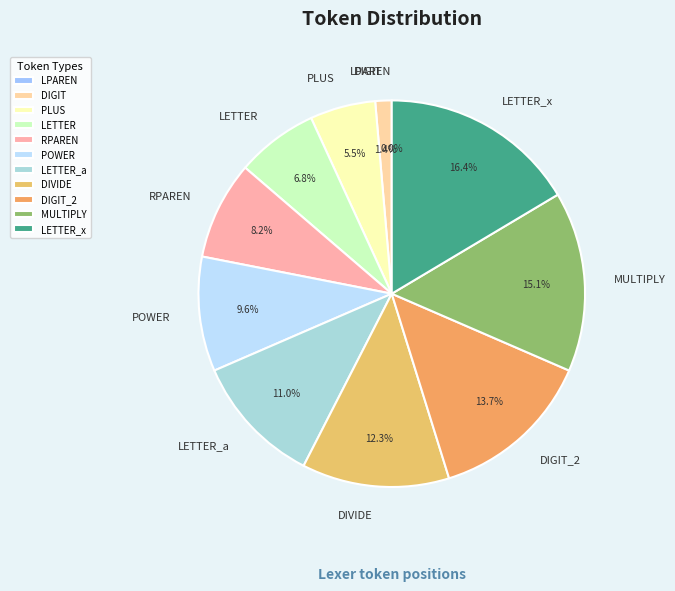

Count the number of slices in the pie.

11